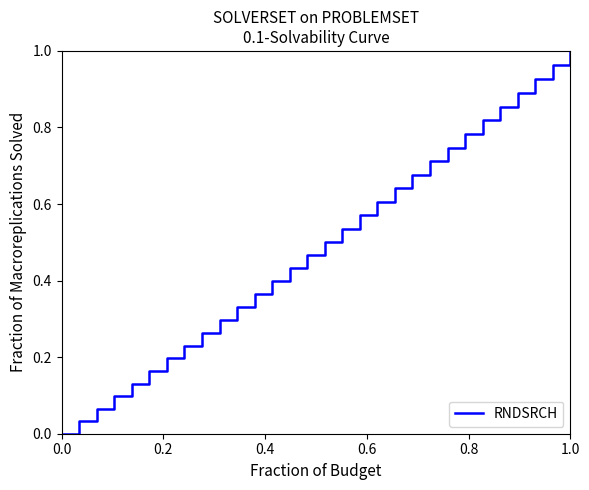

Does the chart have visible grid lines?

No